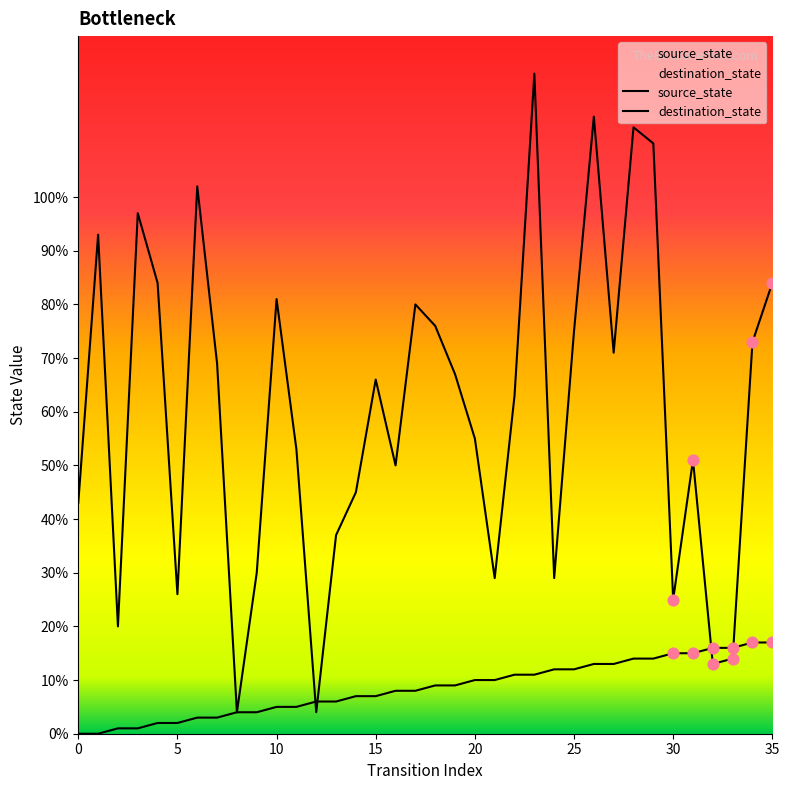

Which series has the largest total across all categories?

destination_state